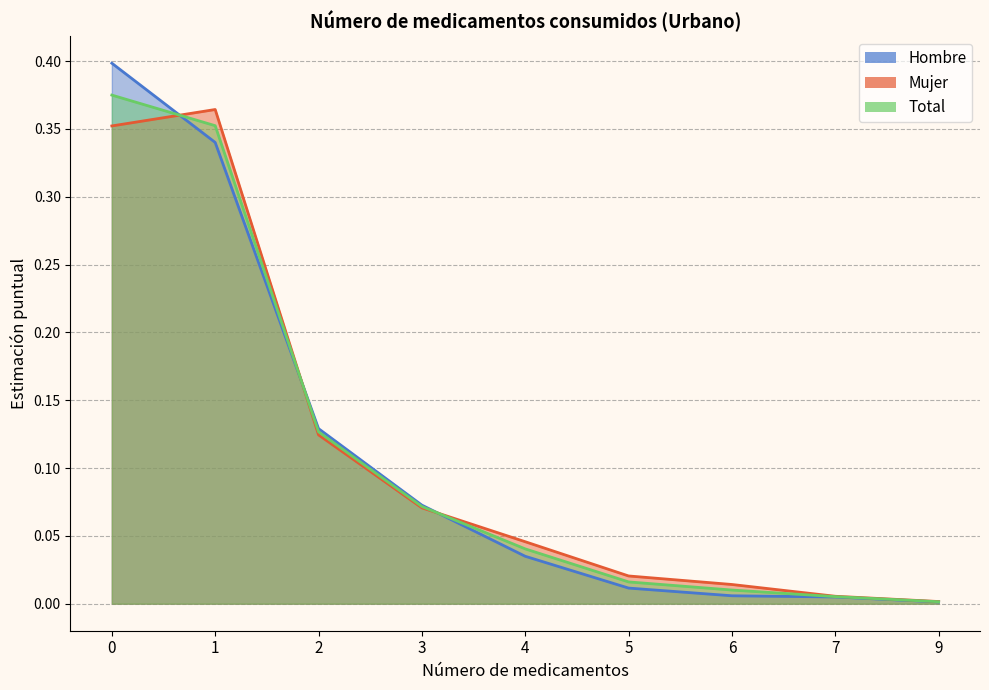

What value does the Mujer series have at 1?

0.4